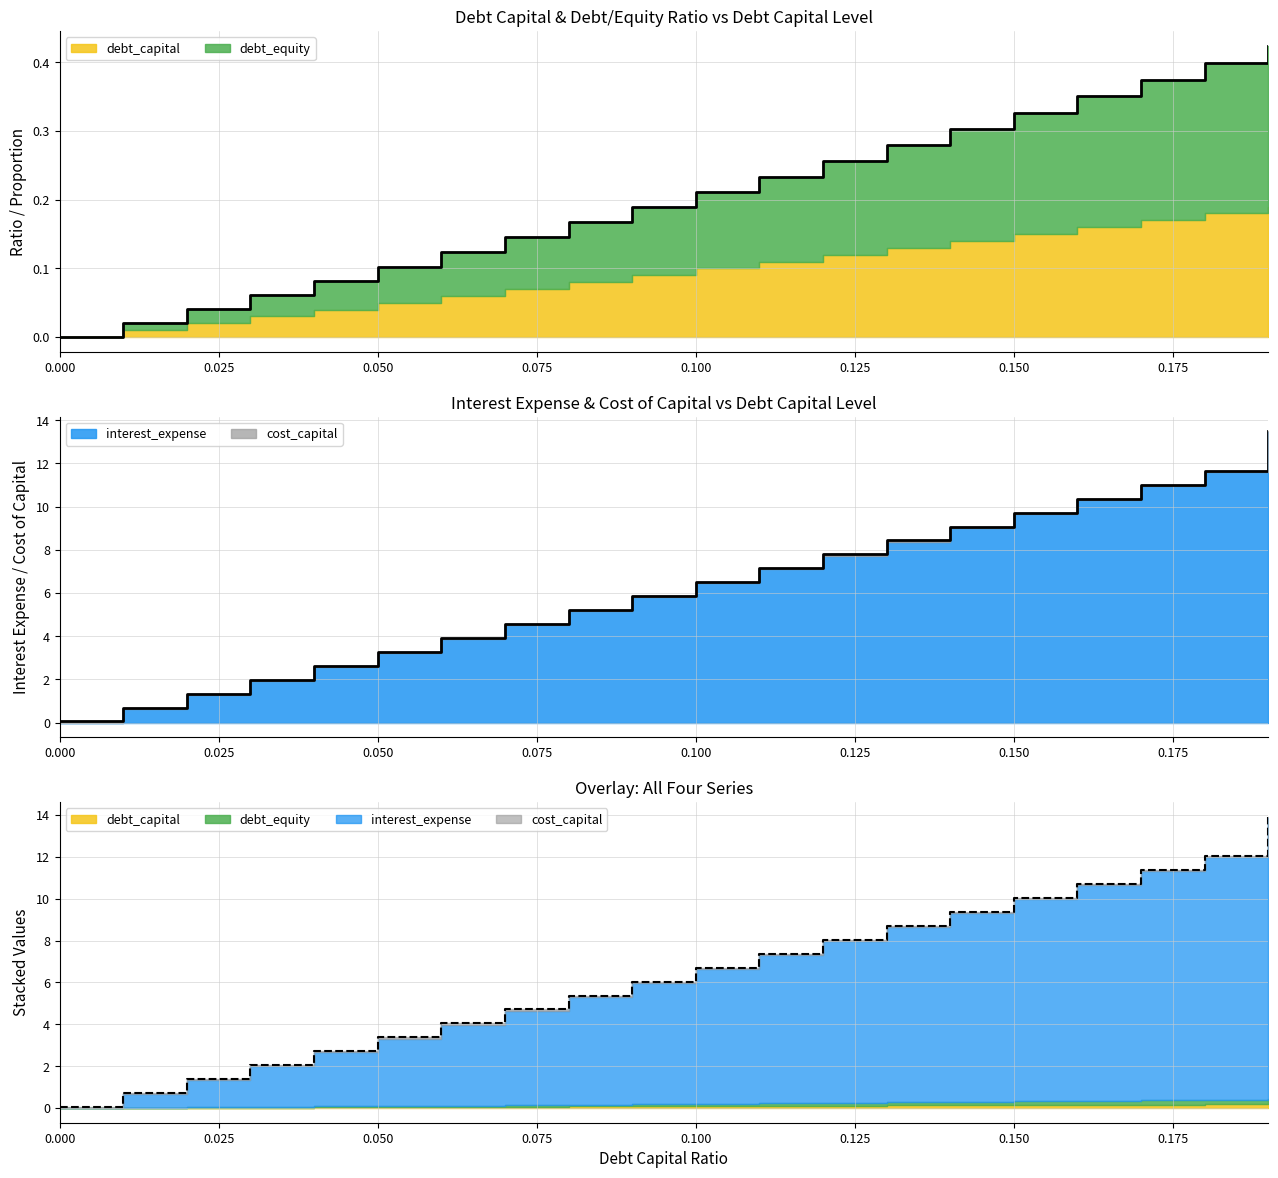

What is the sum of all interest_expense values?

124.7